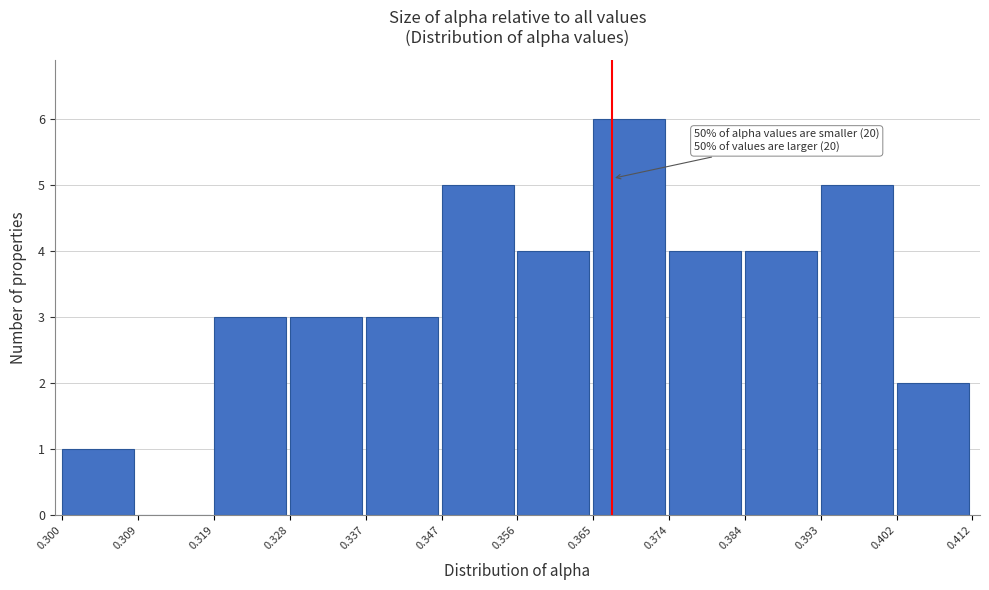

Over which range of the x-axis is the bar tallest?

0.365 to 0.374